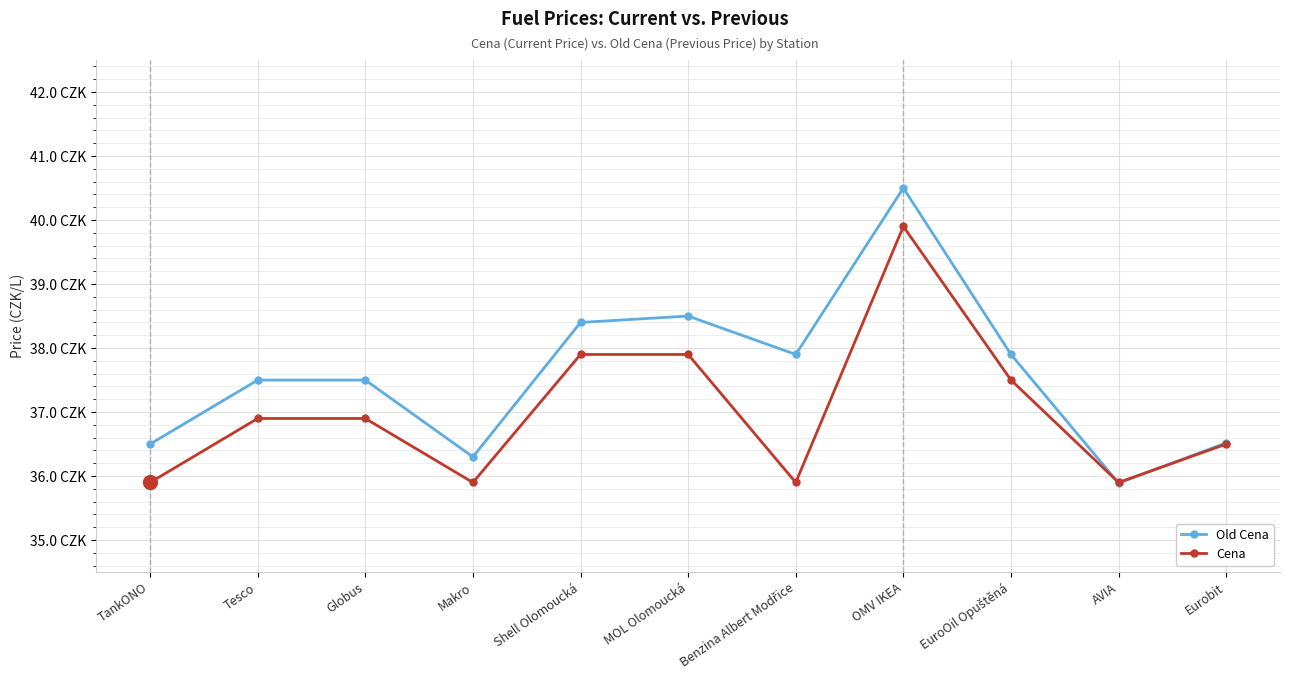

What is the label of the 2nd point from the left?

Tesco